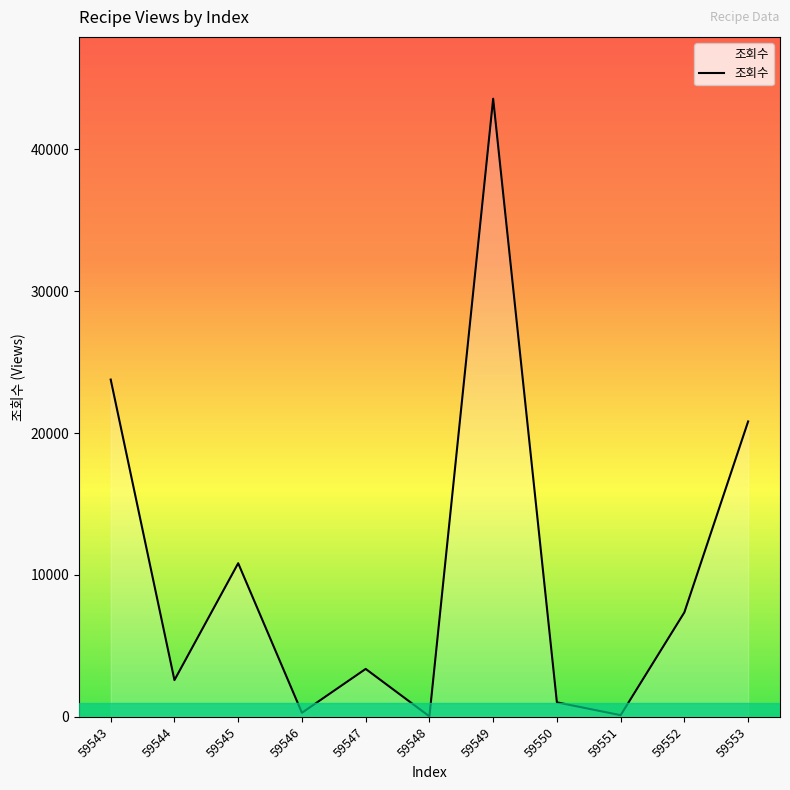

What is the change in value from 59548 to 59551?

+85